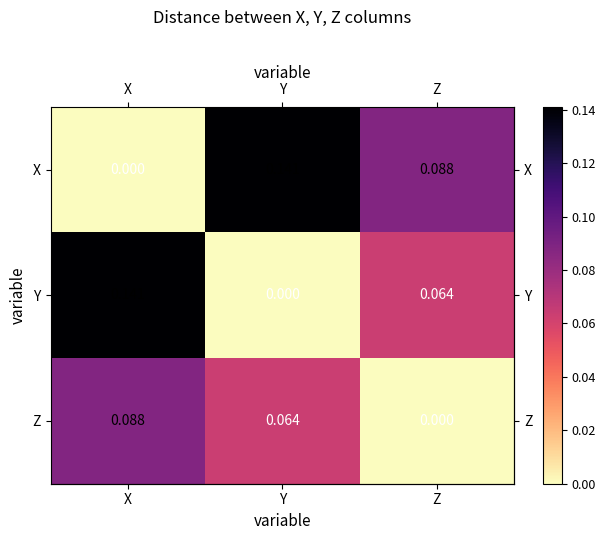

At which label is Y closest to 0?

Y